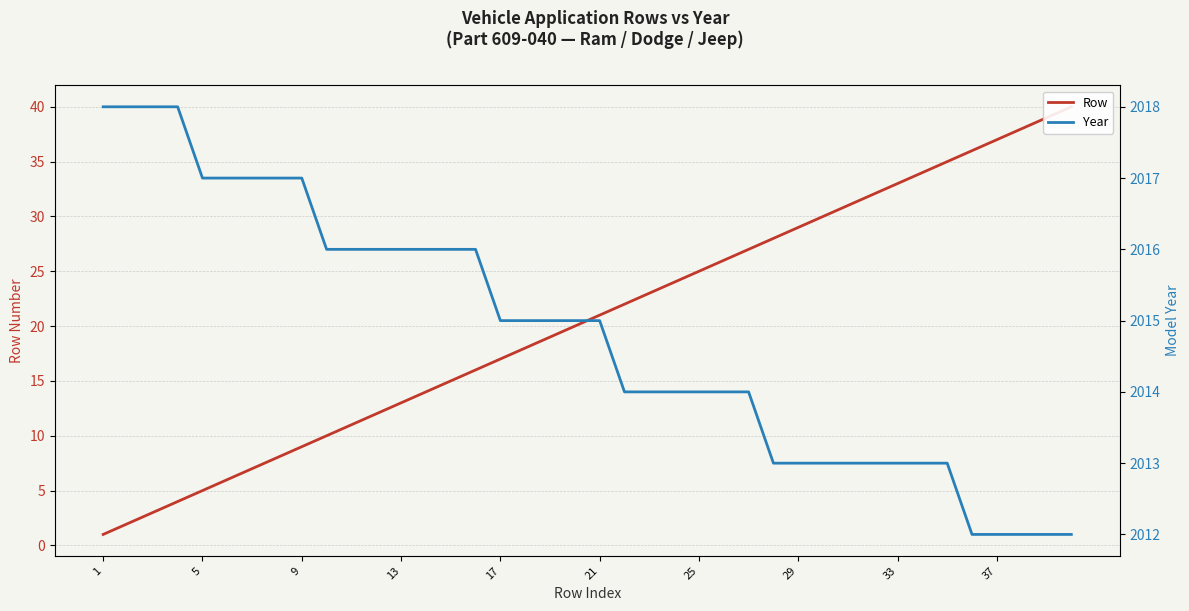

Does the chart display data point markers on the line(s)?

No